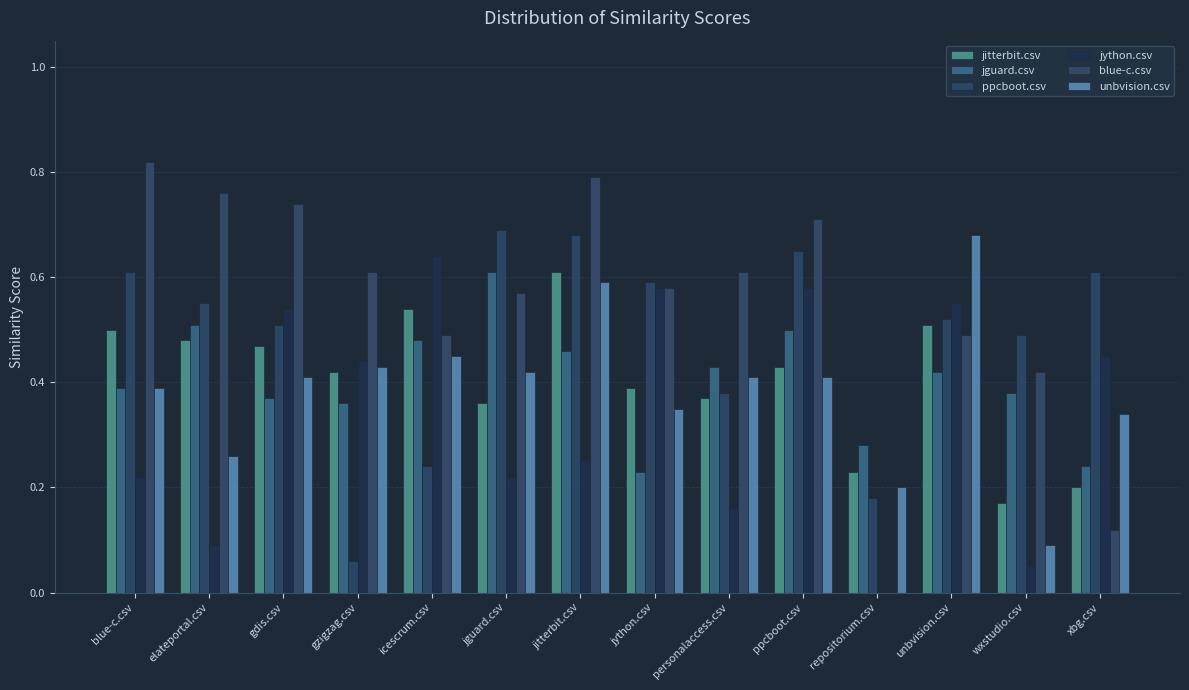

What is the difference between the highest and lowest values at repositorium.csv?

0.3